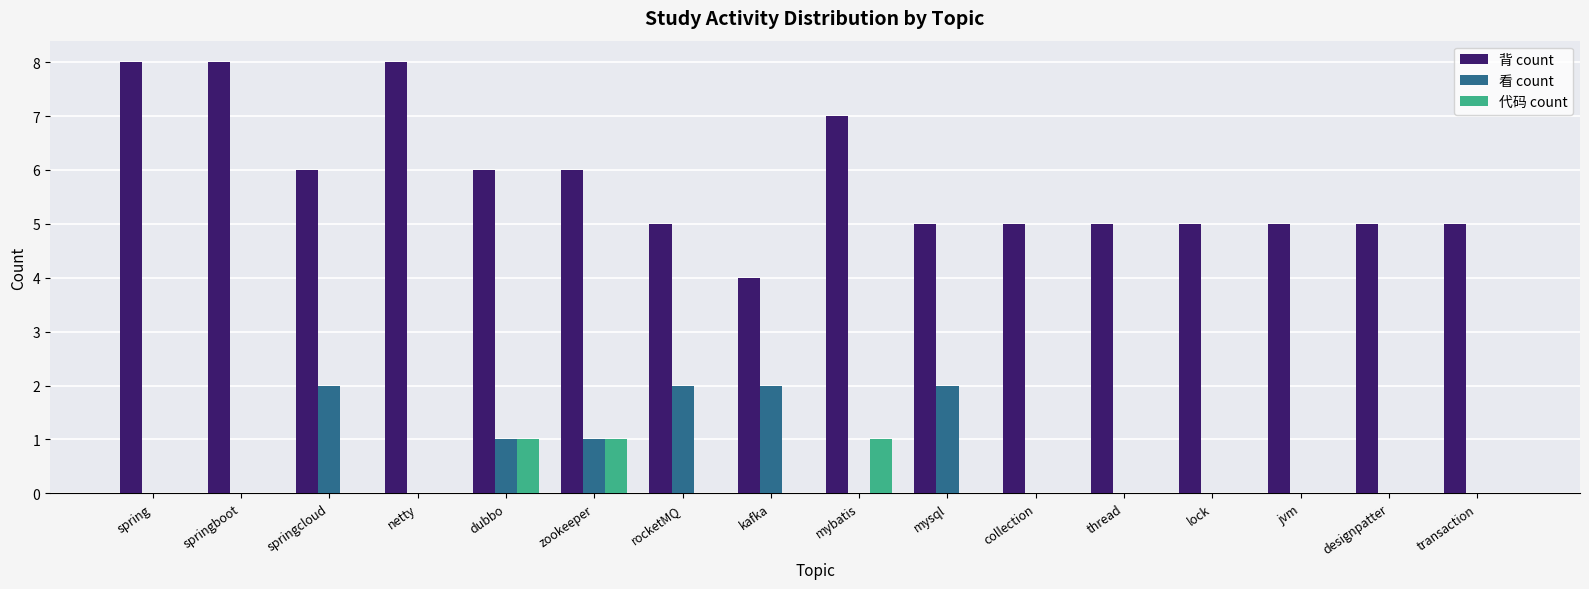

Which series has the largest total across all categories?

背 count